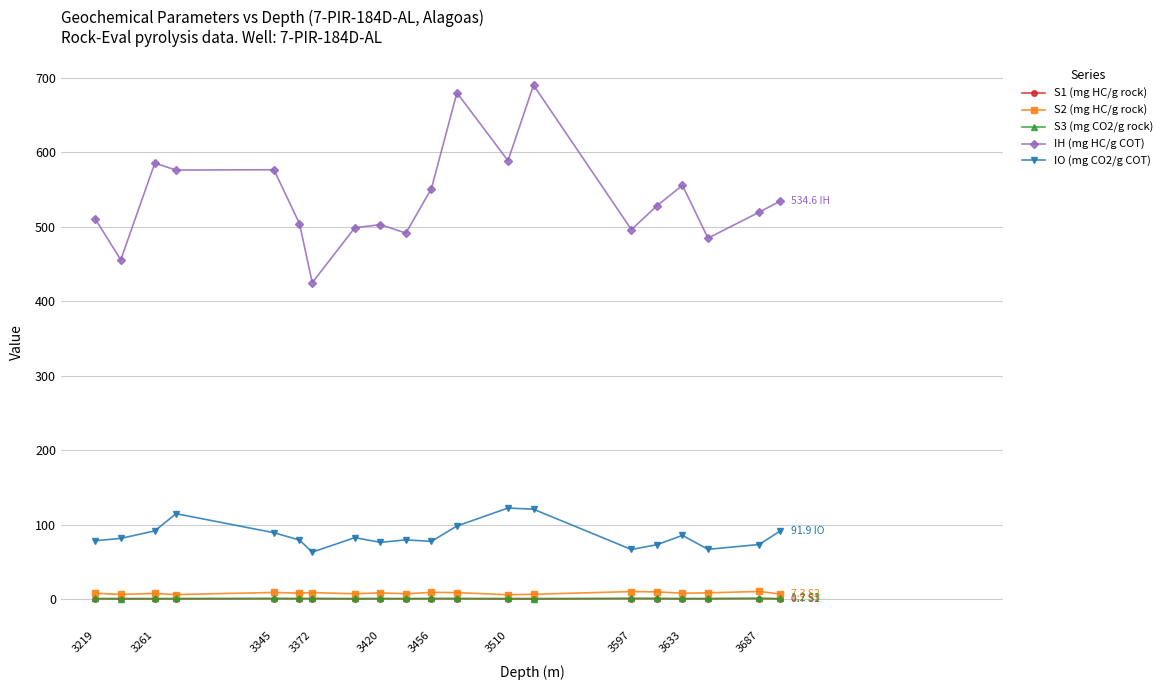

How many data points in IH (mg HC/g COT) are less than 528?

10